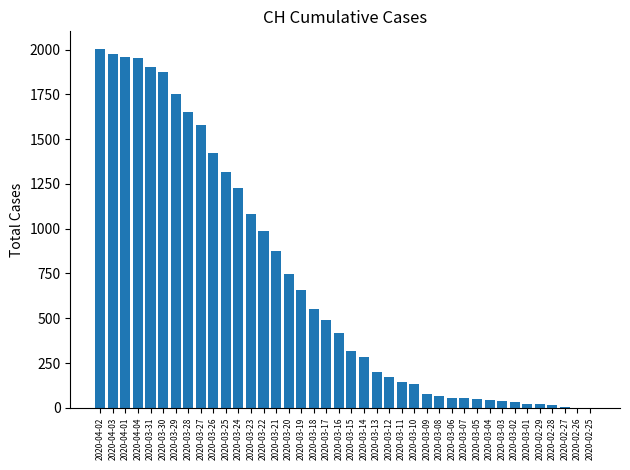

The value at 2020-03-10 is 132. True or false?

True